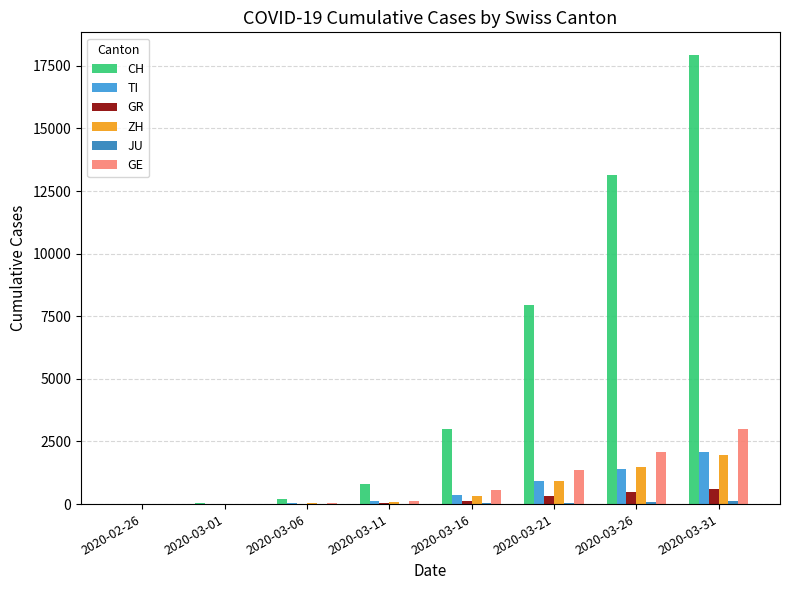

What is the sum of the GR values at 2020-03-01 and 2020-03-11?

50